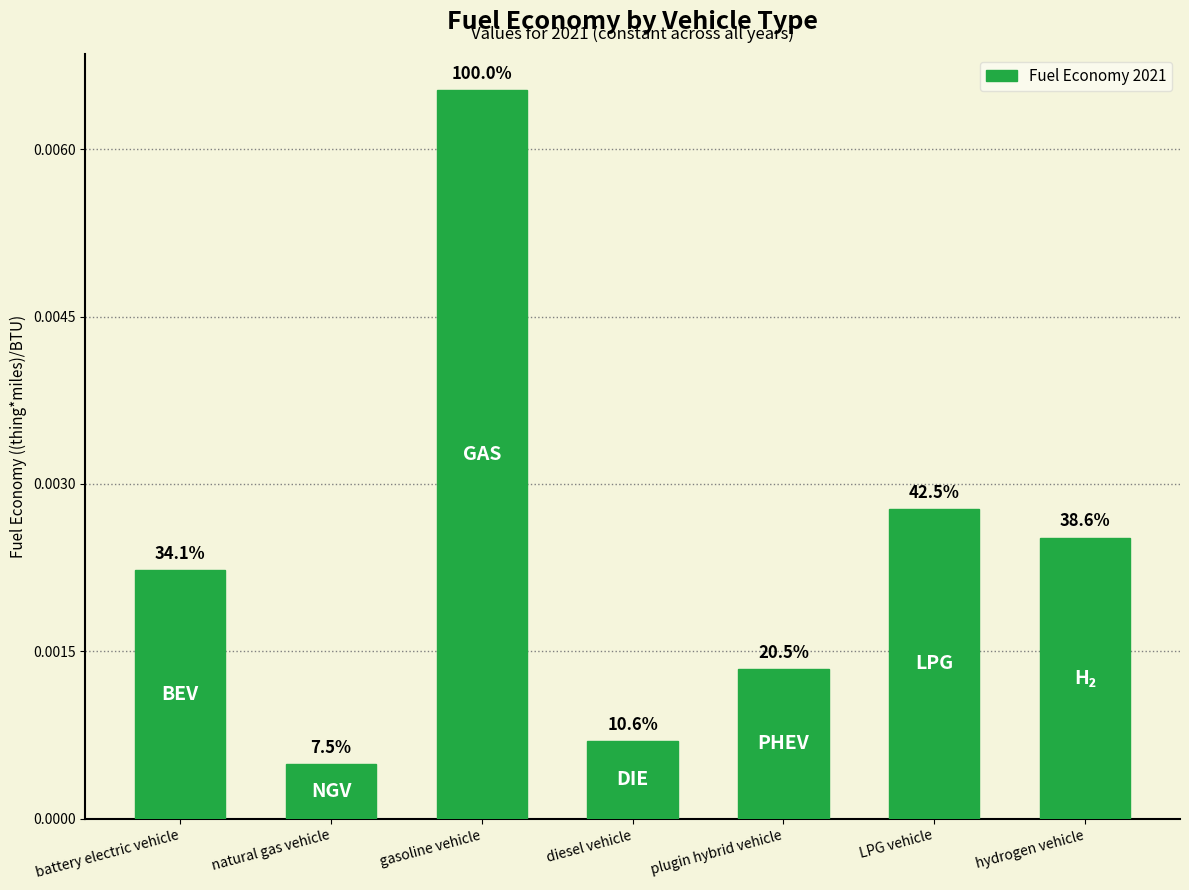

Are the bars horizontal?

No